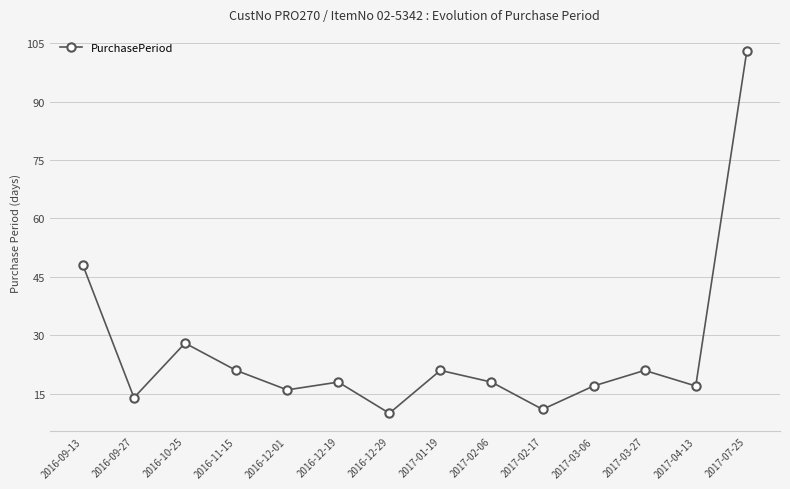

At which category does the chart reach its peak across all series?

2017-07-25